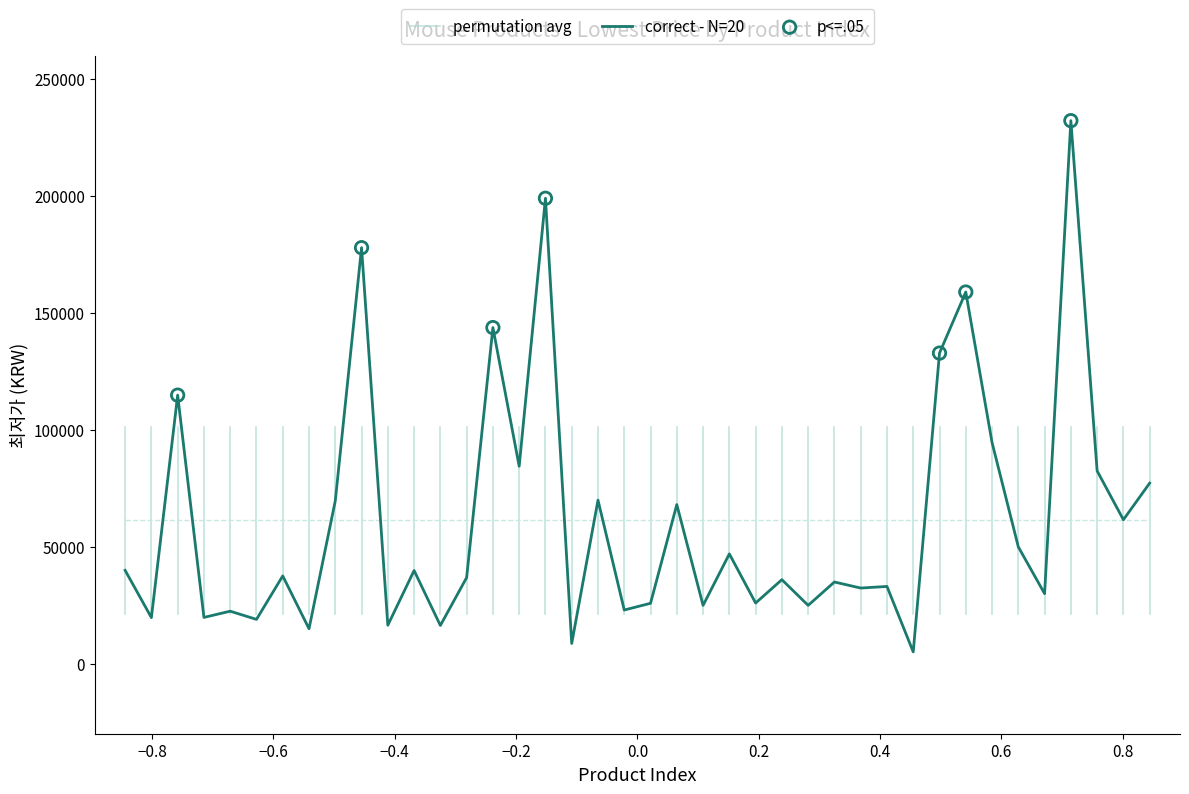

What is the highest value of the correct - N=20 series?

232190